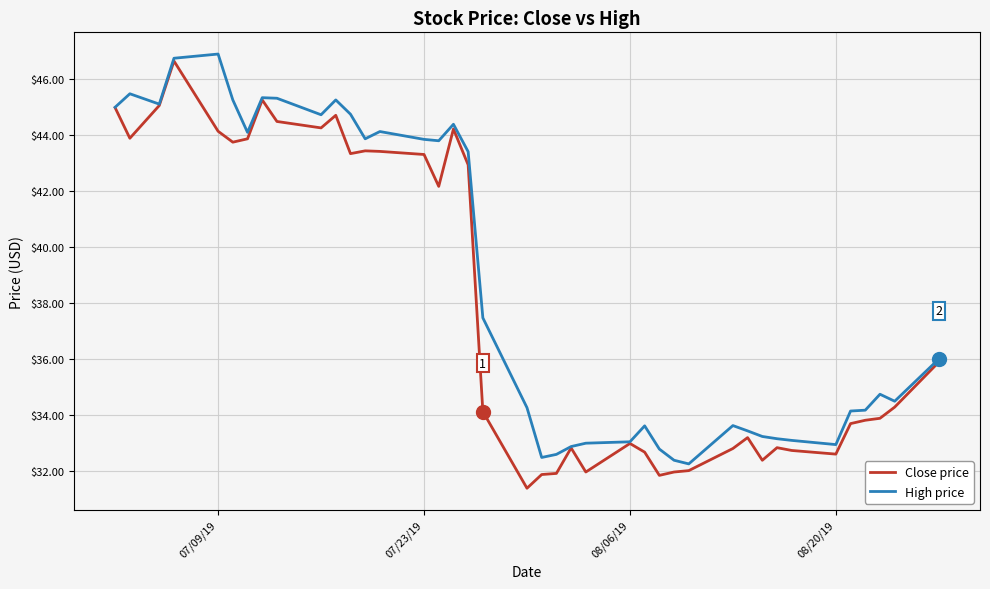

Does the chart display data point markers on the line(s)?

No